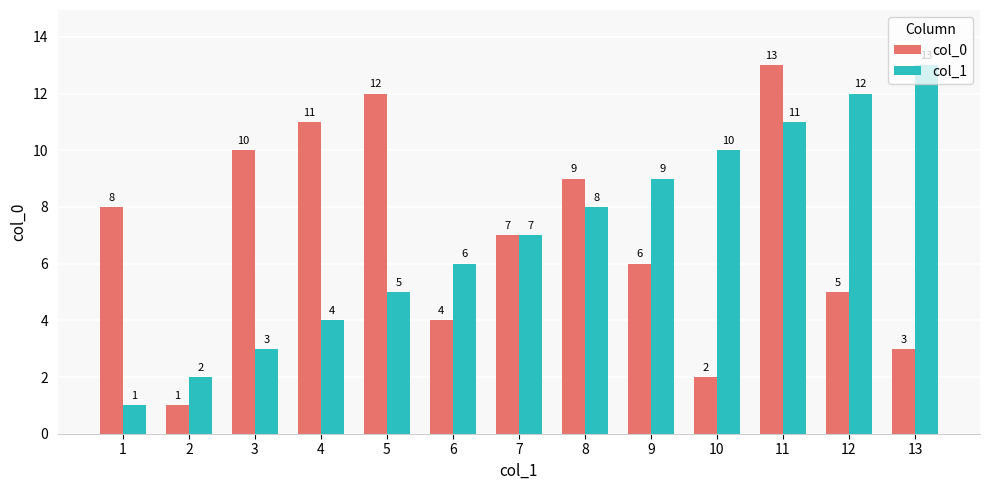

What is the difference between the col_1 values at 4 and 8?

4